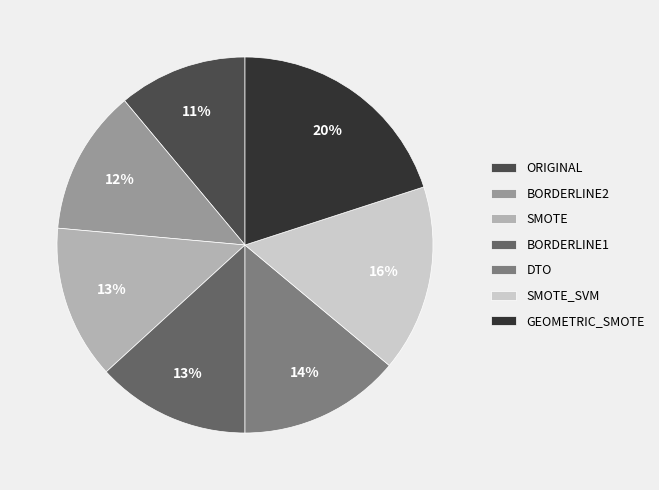

Count the number of slices in the pie.

7